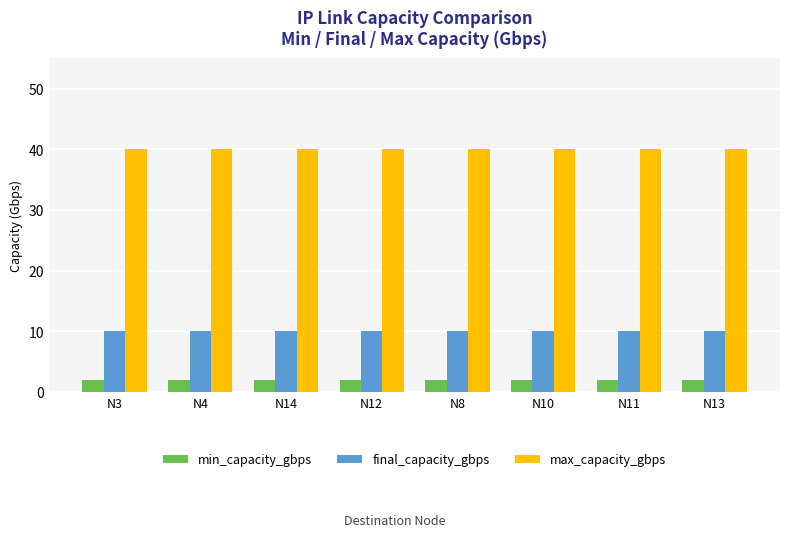

Rank the series at N11 from highest to lowest value.

max_capacity_gbps, final_capacity_gbps, min_capacity_gbps